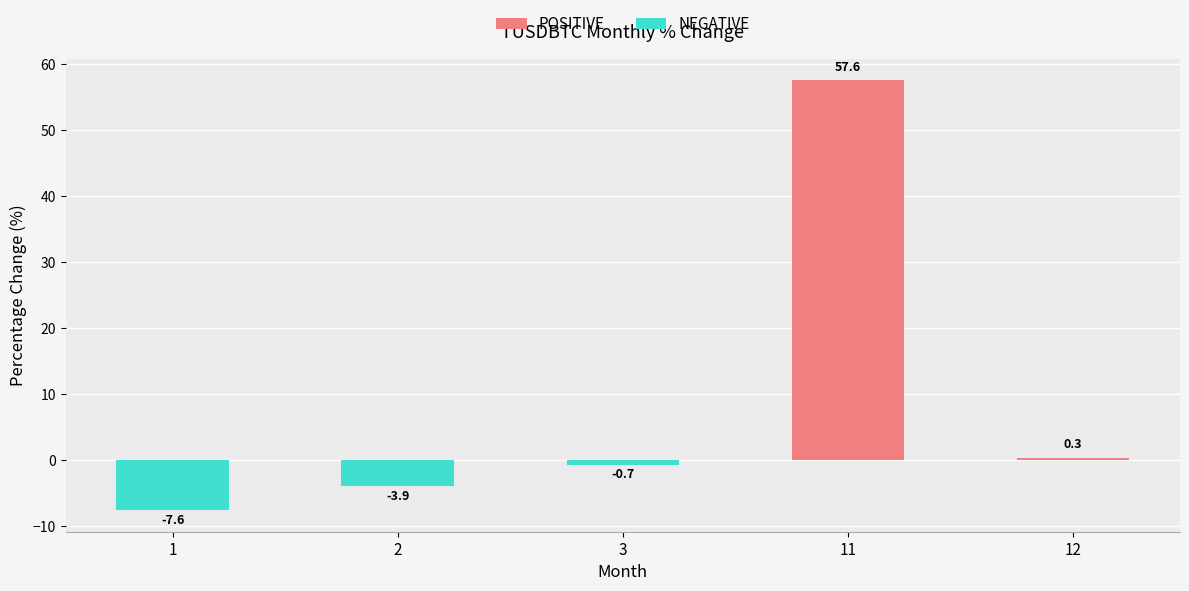

List the labels in order of value, largest first.

11, 12, 3, 2, 1